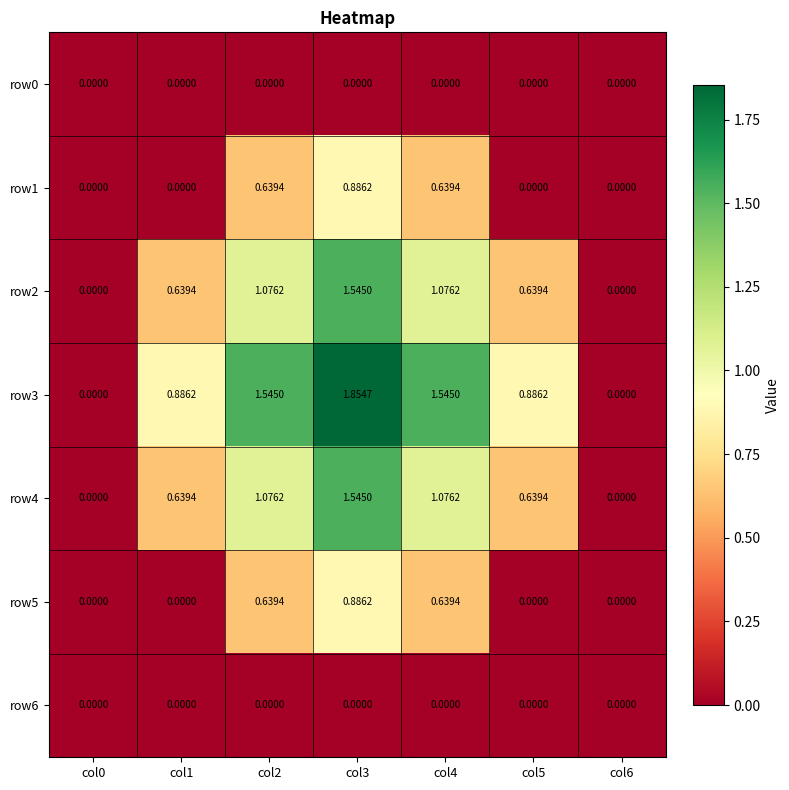

Which series has the widest spread of values?

row3